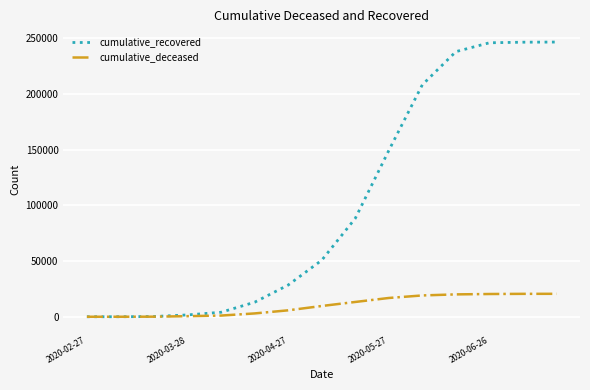

Which series has the largest range (max minus min)?

cumulative_recovered